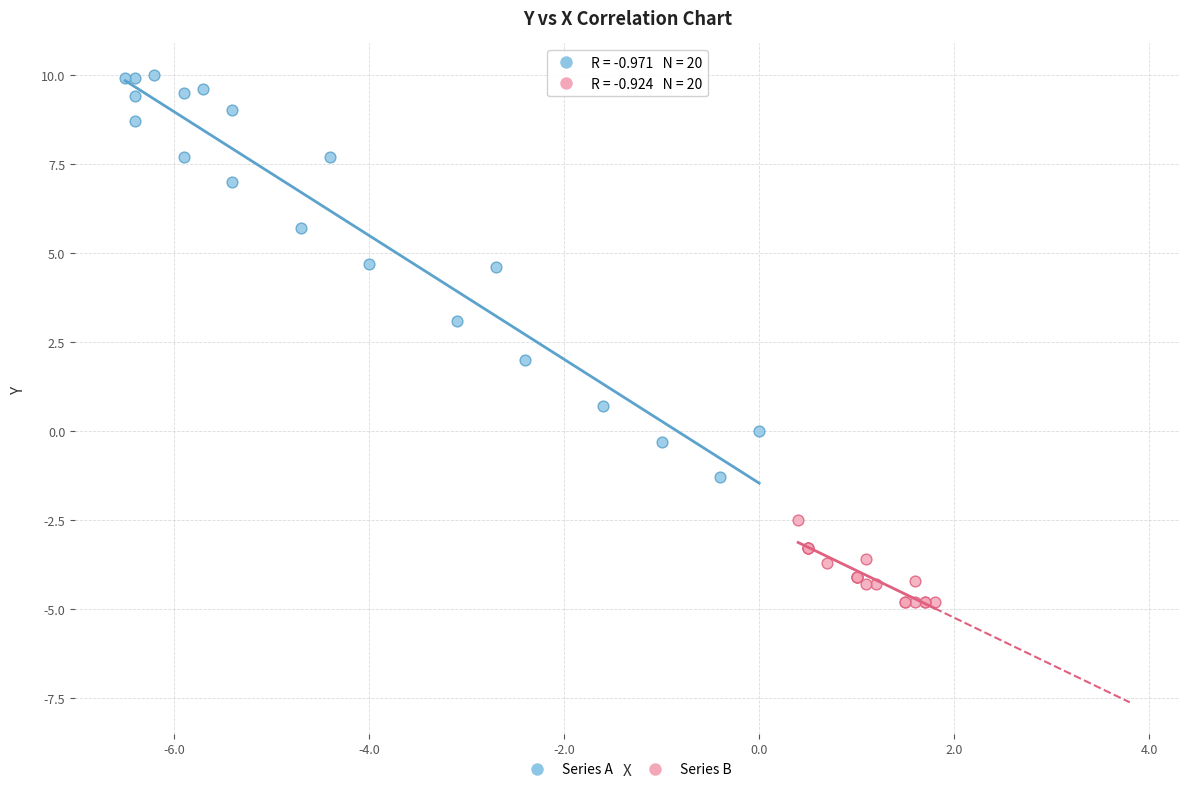

Which series reaches the minimum Y coordinate?

Series B